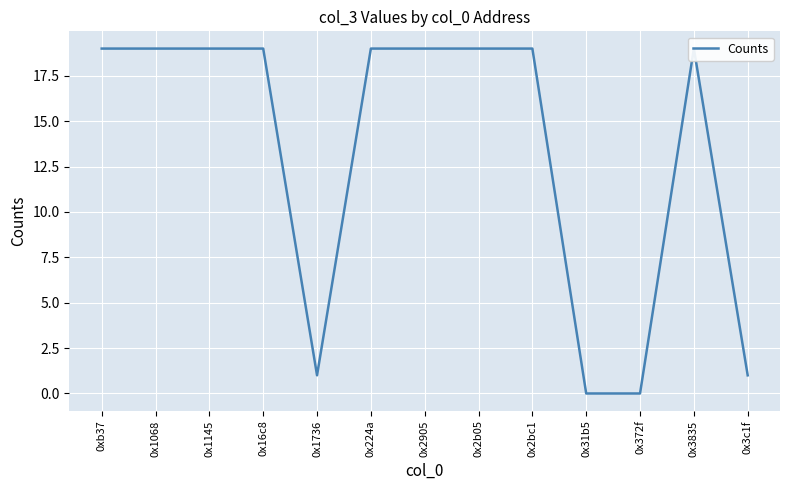

How many points are lower than both their immediate neighbors (excluding endpoints)?

1